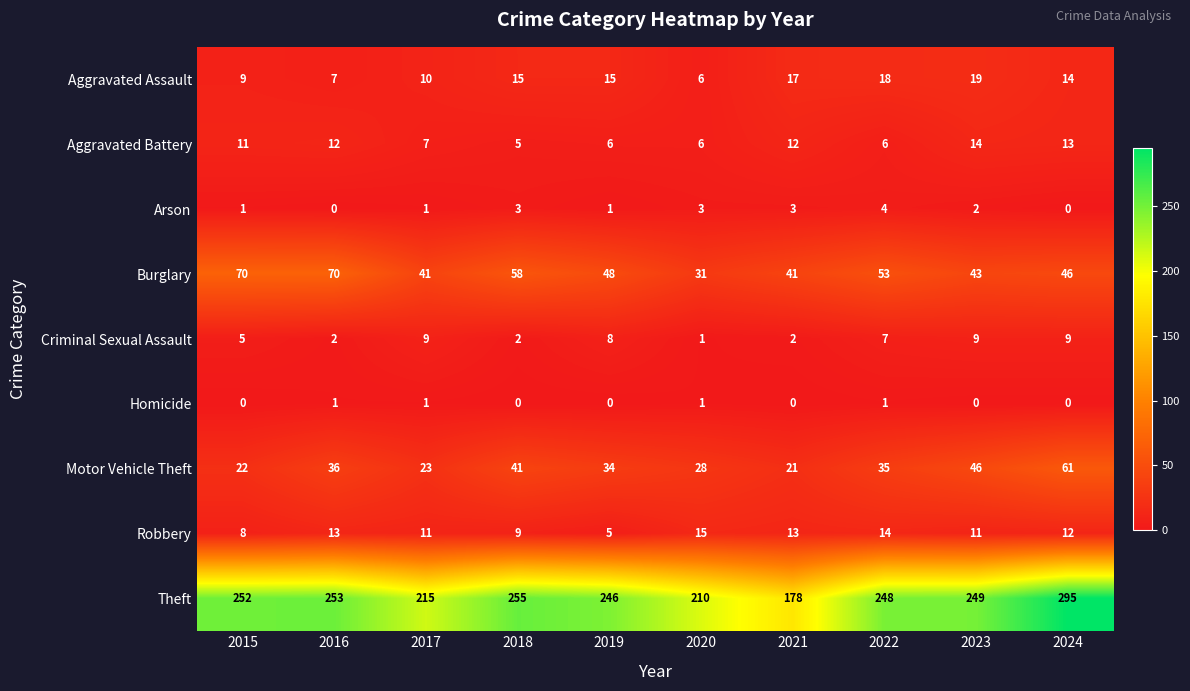

At which label does Burglary first exceed 48?

2015